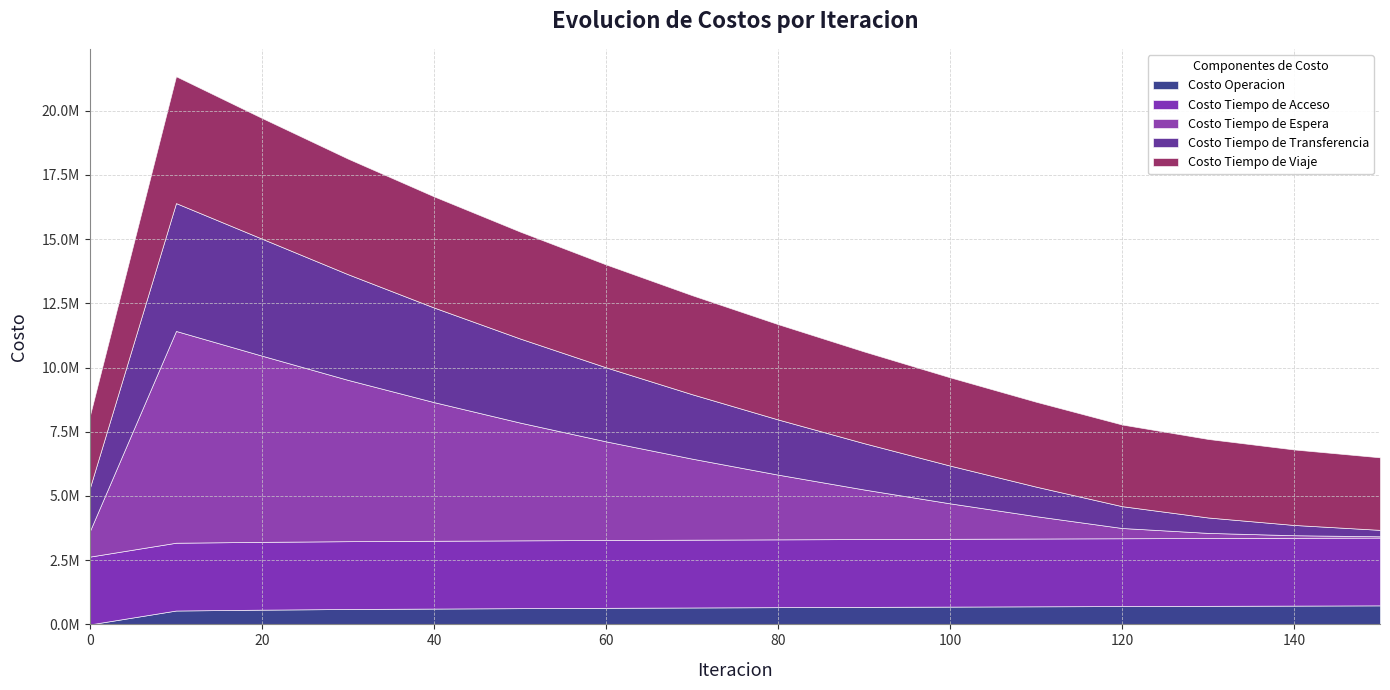

Reading left to right, extract all data points from this chart.

Costo Operacion: 0=0	10=539507	20=573347	30=599403	40=616143	50=631500	60=645200	70=658100	80=670300	90=681800	100=692700	110=703200	120=713000	130=722400	140=731500	150=740200
Costo Tiempo de Acceso: 0=2639564	10=2639564	20=2639564	30=2639564	40=2639564	50=2639564	60=2639564	70=2639564	80=2639564	90=2639564	100=2639564	110=2639564	120=2639564	130=2639564	140=2639564	150=2639564
Costo Tiempo de Espera: 0=1006413	10=8244098	20=7247277	30=6278828	40=5396365	50=4585000	60=3840000	70=3155000	80=2520000	90=1930000	100=1380000	110=870000	120=400000	130=200000	140=100000	150=50000
Costo Tiempo de Transferencia: 0=1684959	10=4977399	20=4554254	30=4113076	40=3682562	50=3273000	60=2882000	70=2508000	80=2148000	90=1803000	100=1470000	110=1150000	120=850000	130=600000	140=400000	150=250000
Costo Tiempo de Viaje: 0=2812362	10=4937647	20=4699131	30=4499814	40=4326710	50=4163000	60=4006000	70=3855000	80=3710000	90=3571000	100=3436000	110=3305000	120=3179000	130=3057000	140=2939000	150=2824000